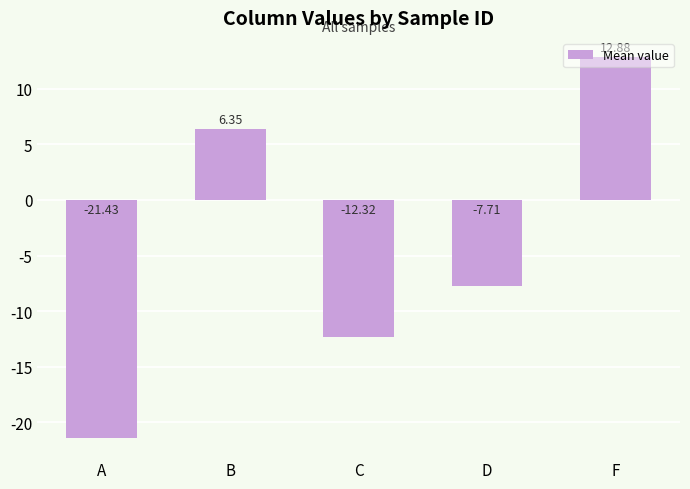

Which label corresponds to the largest value in the chart?

F